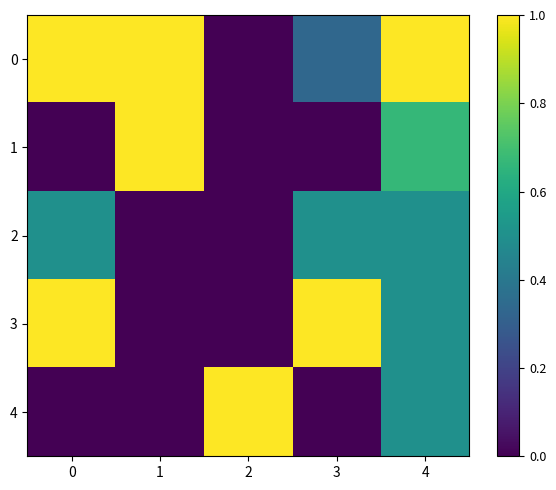

Reading right to left, extract all data points from this chart.

0: 4=1.0	3=0.3	2=0.0	1=1.0	0=1.0
1: 4=0.7	3=0.0	2=0.0	1=1.0	0=0.0
2: 4=0.5	3=0.5	2=0.0	1=0.0	0=0.5
3: 4=0.5	3=1.0	2=0.0	1=0.0	0=1.0
4: 4=0.5	3=0.0	2=1.0	1=0.0	0=0.0